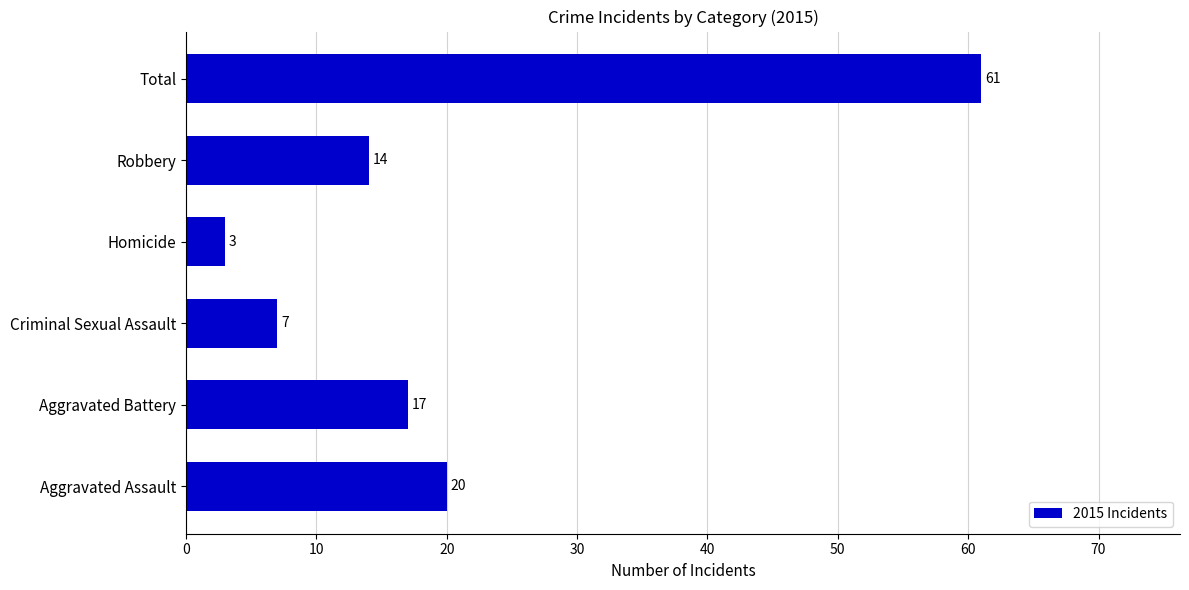

How many distinct data groups are displayed?

1